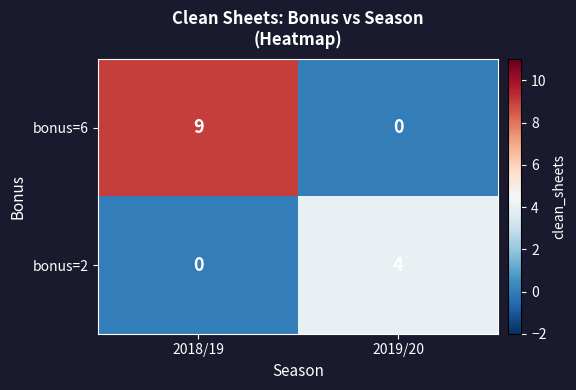

What value does the bonus=2 series have at 2019/20?

4